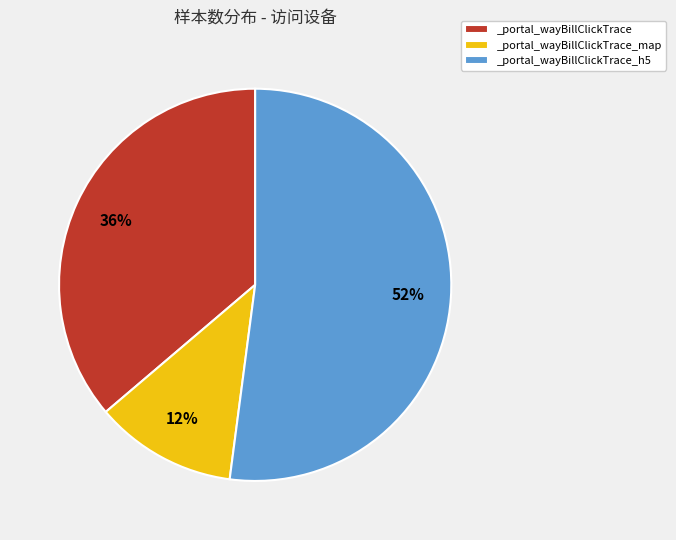

To the nearest percent, what is the difference between the largest and smallest slice percentages?

40%